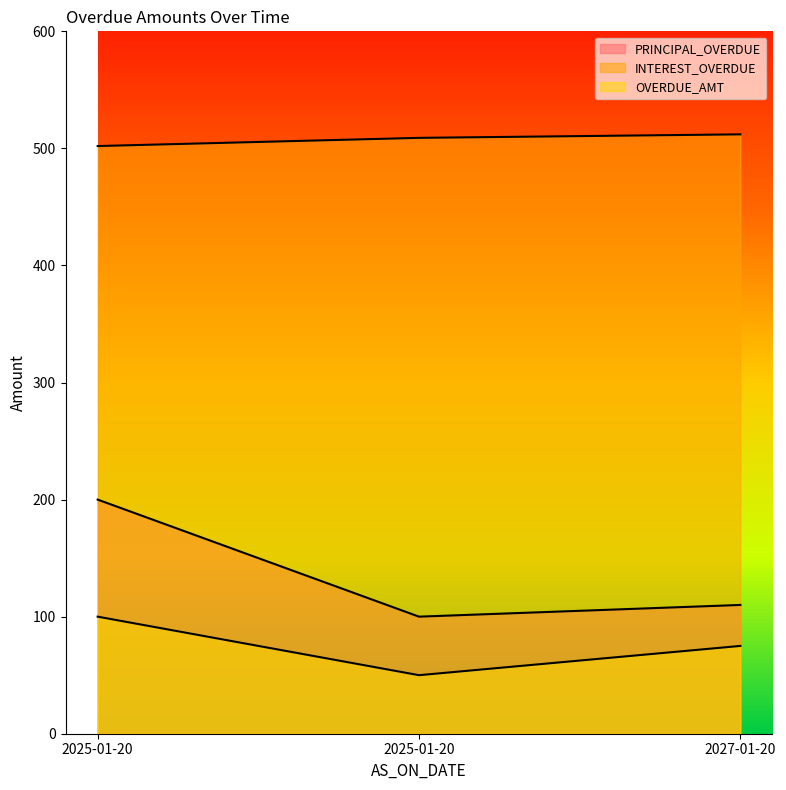

What is the minimum value for PRINCIPAL_OVERDUE?

100